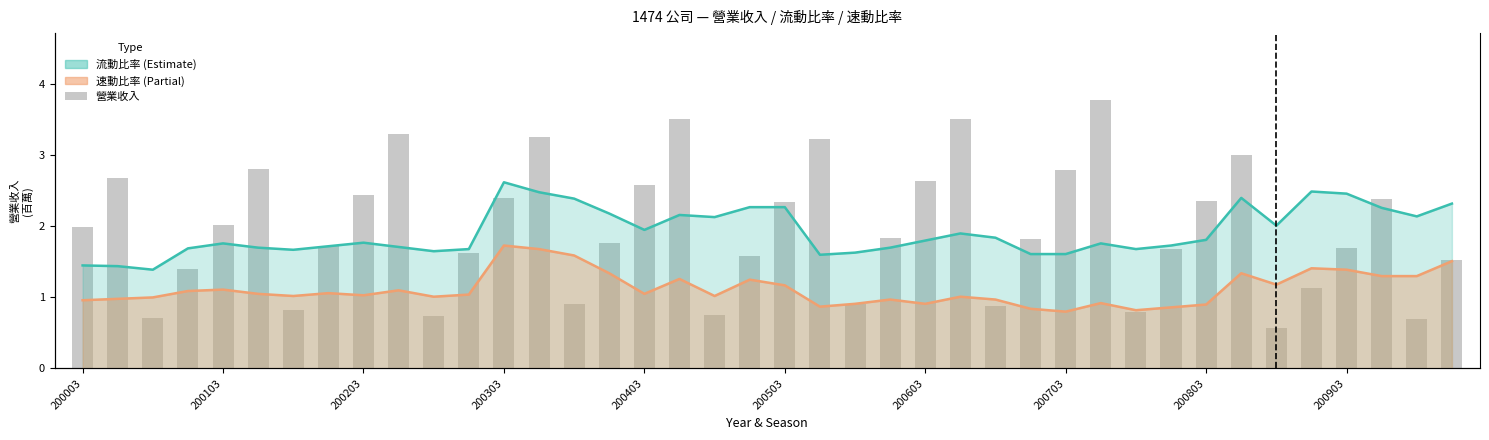

Reading right to left, what are all the values shown in this chart?

流動比率: 2.3	2.1	2.3	2.5	2.5	2.0	2.4	1.8	1.7	1.7	1.8	1.6	1.6	1.8	1.9	1.8	1.7	1.6	1.6	2.3	2.3	2.1	2.2	1.9	2.2	2.4	2.5	2.6	1.7	1.6	1.7	1.8	1.7	1.7	1.7	1.8	1.7	1.4	1.4	1.4
速動比率: 1.5	1.3	1.3	1.4	1.4	1.2	1.3	0.9	0.9	0.8	0.9	0.8	0.8	1.0	1.0	0.9	1.0	0.9	0.9	1.2	1.2	1.0	1.3	1.1	1.3	1.6	1.7	1.7	1.0	1.0	1.1	1.0	1.1	1.0	1.1	1.1	1.1	1.0	1.0	1.0